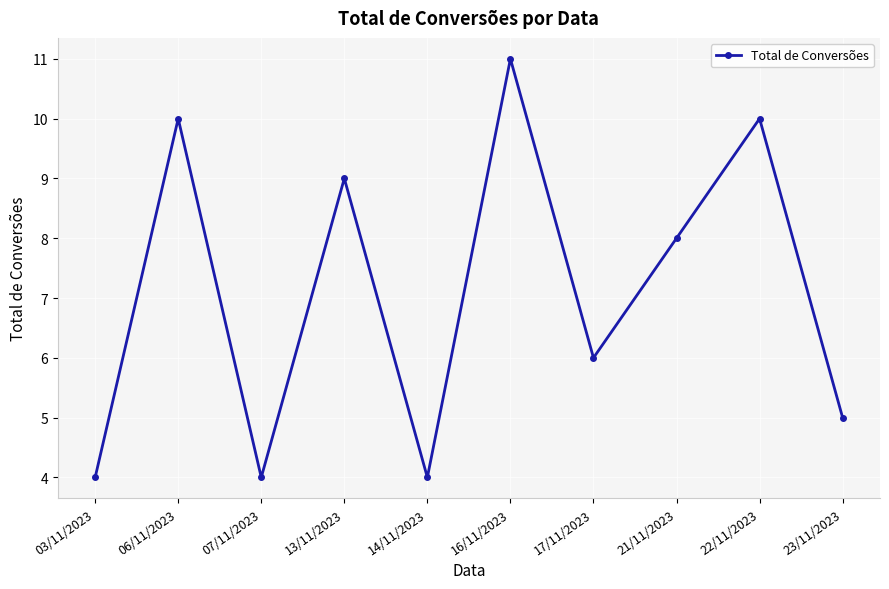

True or false: there are more than 0 points higher than both neighbors.

True